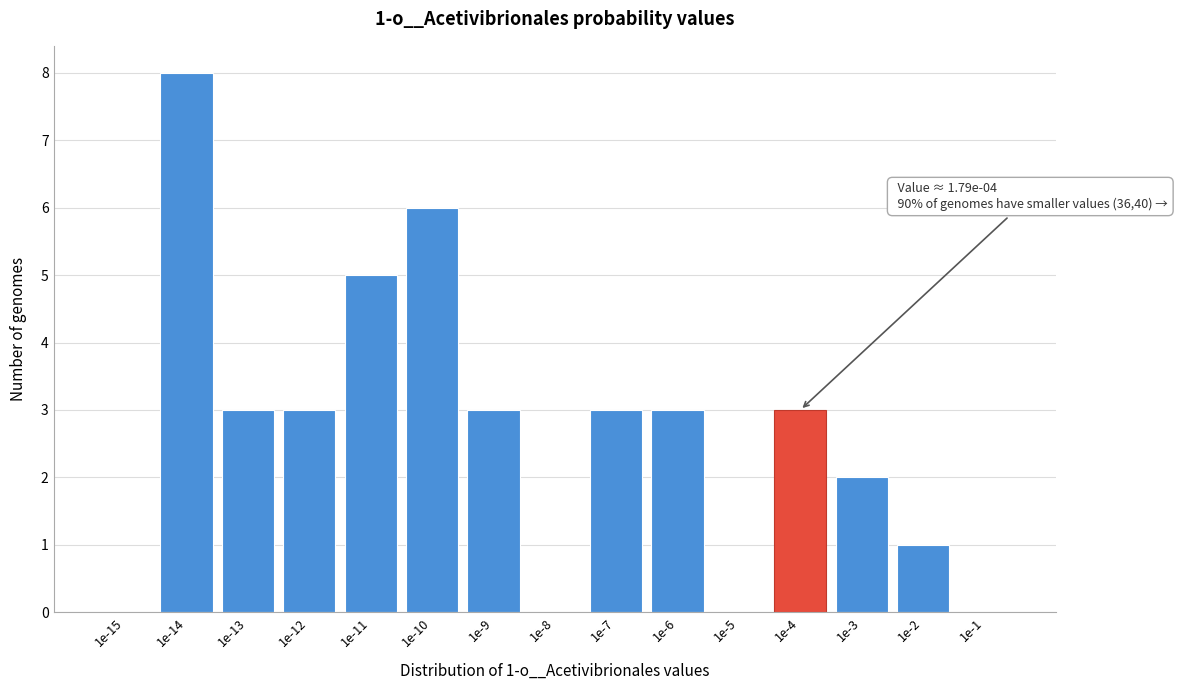

Reading left to right, what are all the values shown in this chart?

1e-15=0	1e-14=8	1e-13=3	1e-12=3	1e-11=5	1e-10=6	1e-9=3	1e-8=0	1e-7=3	1e-6=3	1e-5=0	1e-4=3	1e-3=2	1e-2=1	1e-1=0